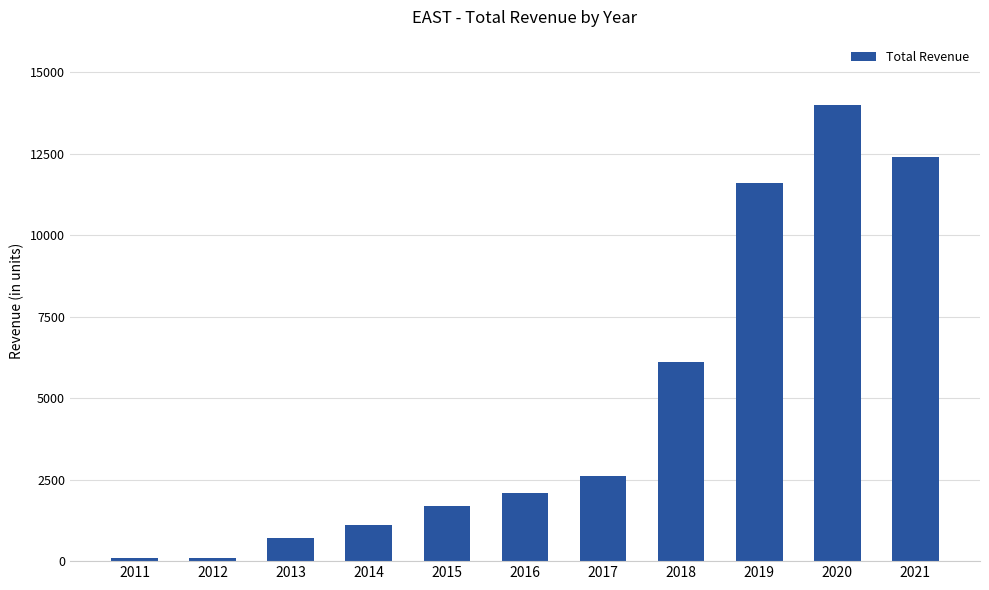

Which category has the highest value across all series?

2020